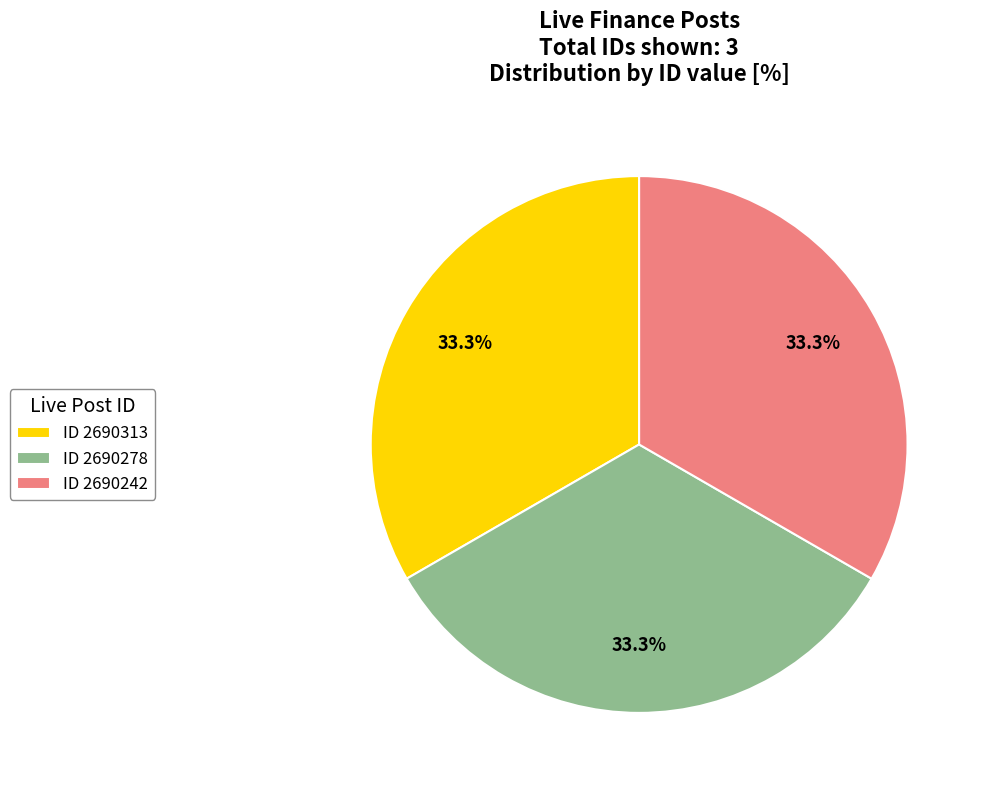

What is the ratio of the value at ID 2690278 to the value at ID 2690313?

1.0